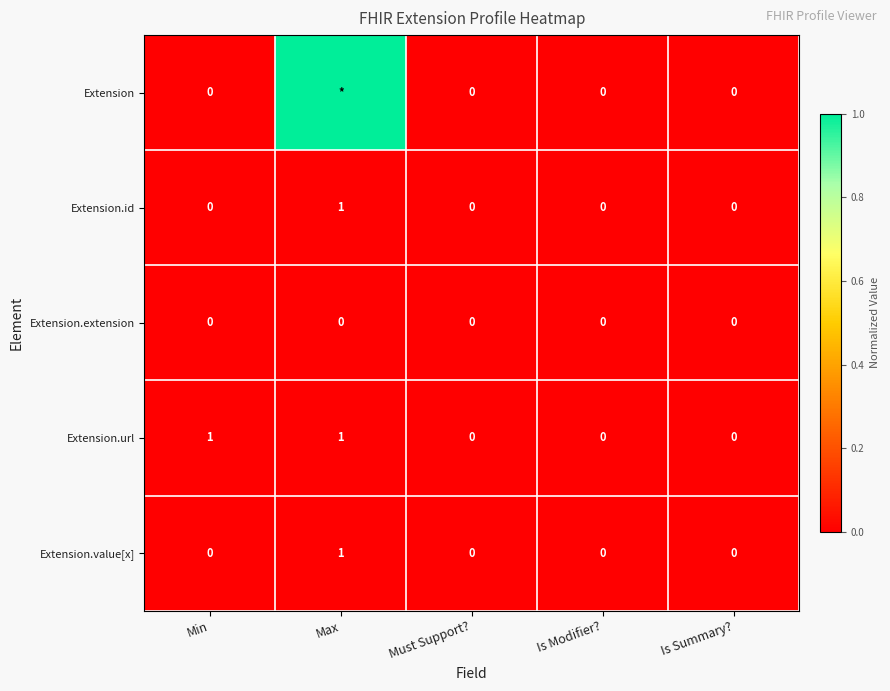

At which category does the chart reach its minimum across all series?

Min